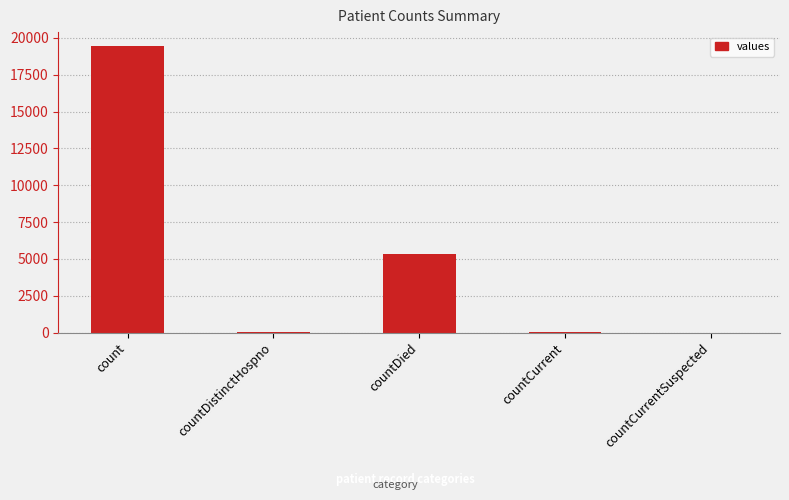

Count the number of data series in this chart.

1